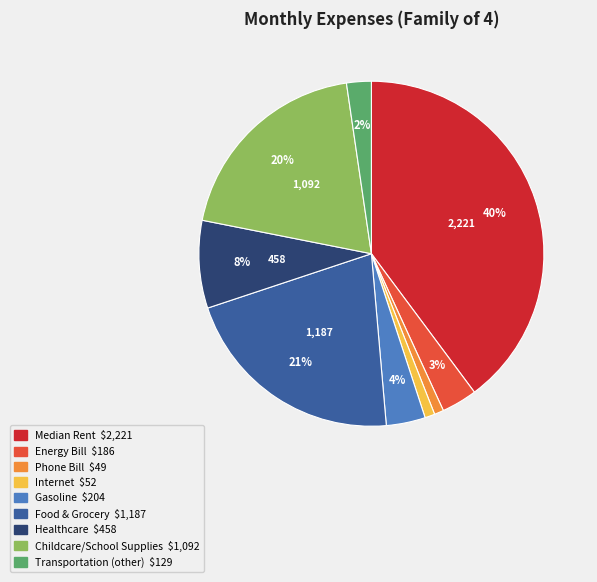

How many slices are in this pie chart?

9